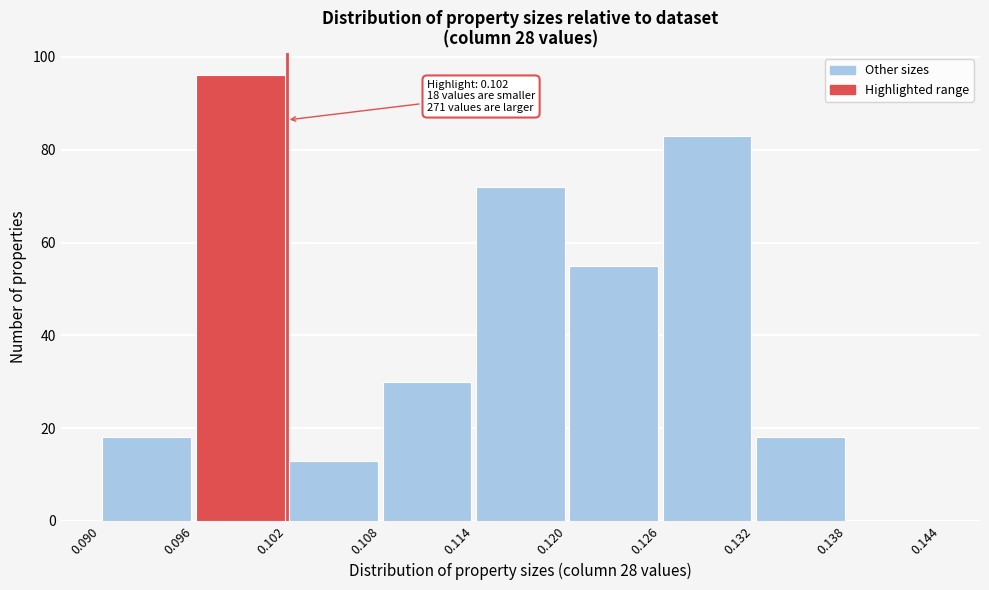

Which range on the x-axis has the tallest bar?

0.096 to 0.102